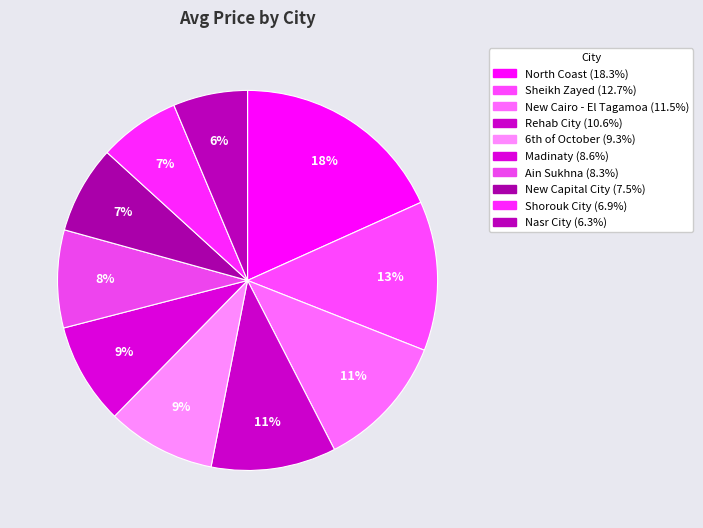

What is the change in value from North Coast to Madinaty?

-2446856.6